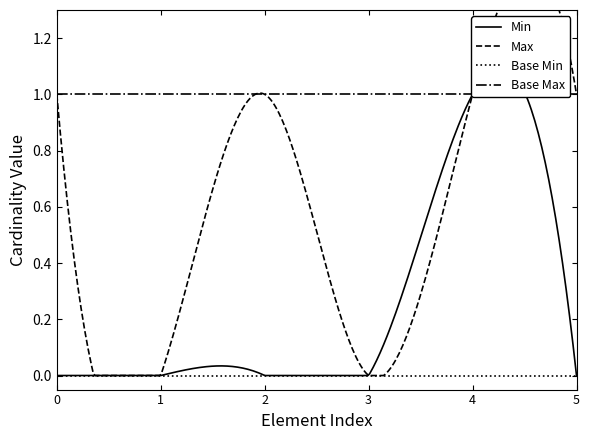

True or false: Base Max and Base Min intersect in this chart.

False